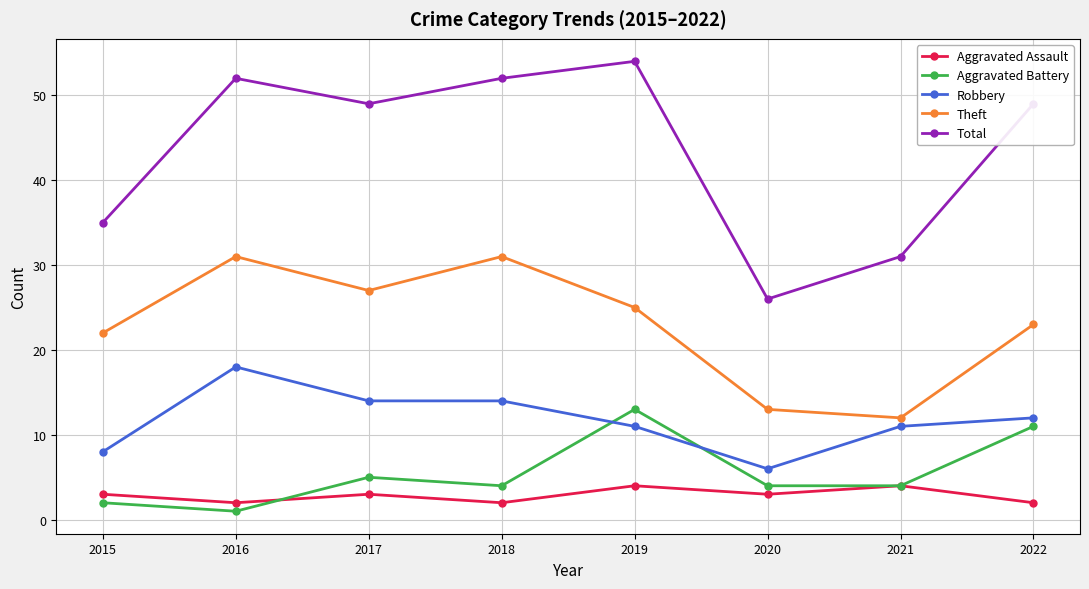

Where do Aggravated Assault and Aggravated Battery first cross each other?

2016 and 2017